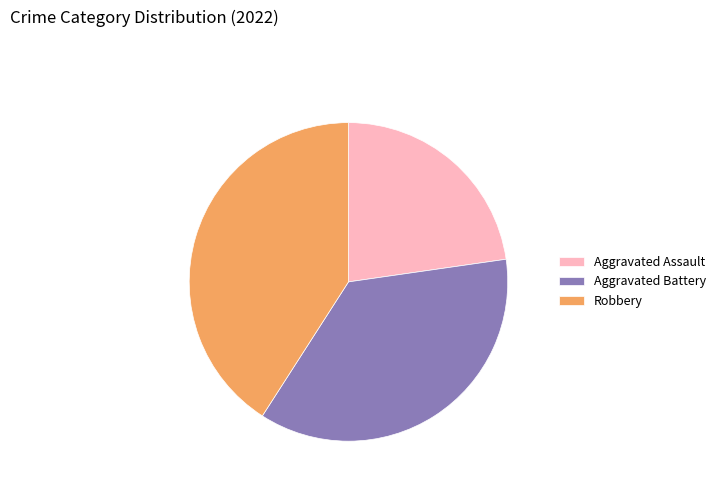

Count the number of slices in the pie.

3